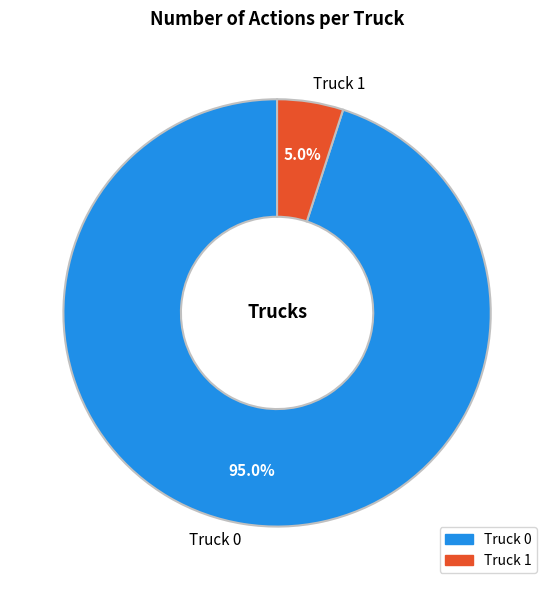

What is the smallest slice in the pie chart?

Truck 1